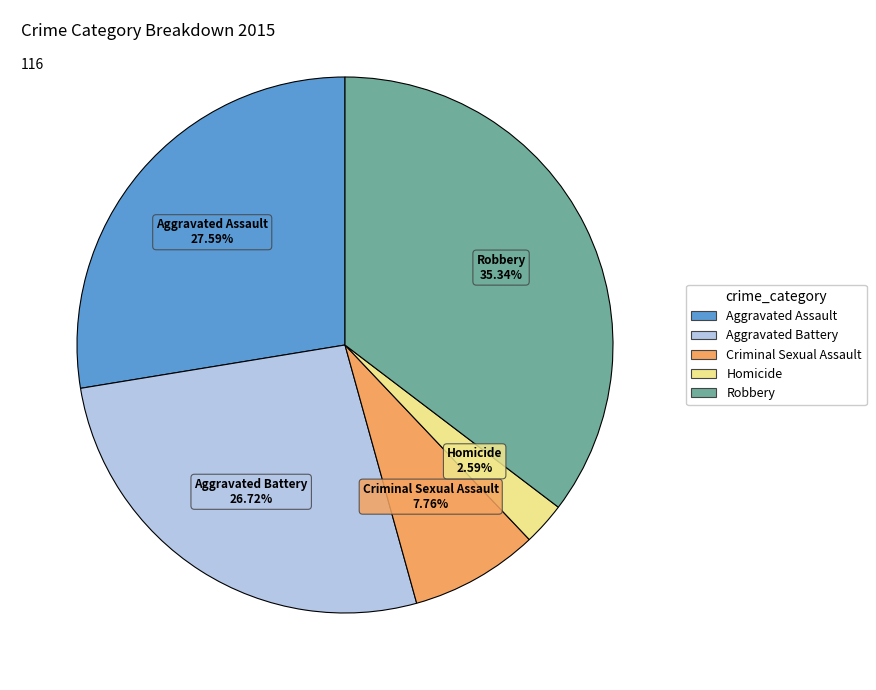

Is it true that Robbery is 26% of the pie?

False